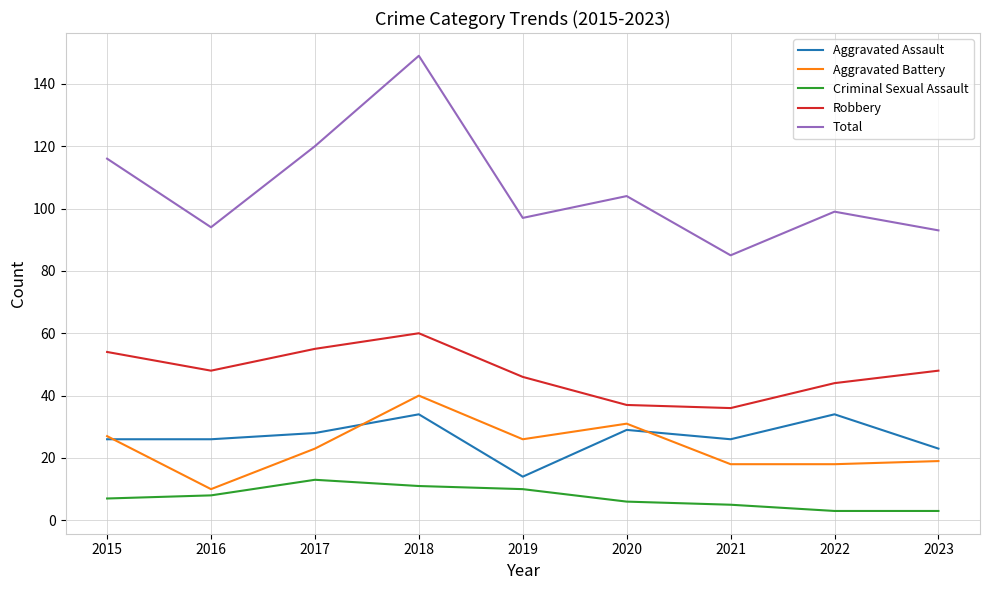

Is this an area chart (filled region under the line)?

No